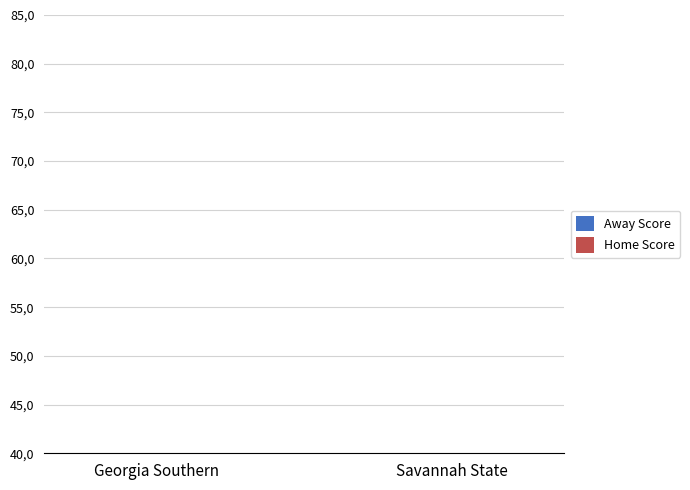

What position from the right is Georgia Southern?

2